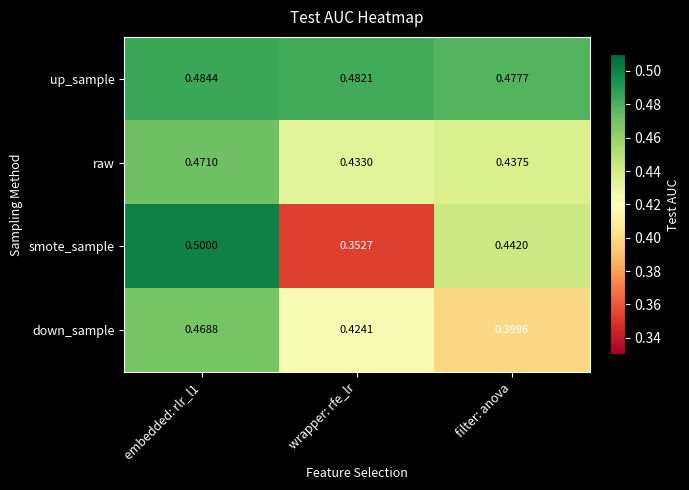

Which series changed the most between wrapper: rfe_lr and filter: anova?

smote_sample